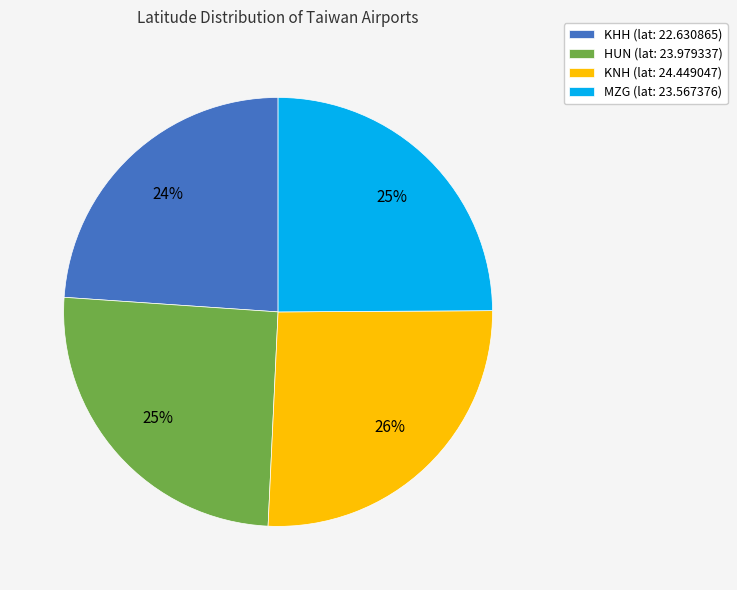

To the nearest percent, what percentage of the pie is HUN?

25%